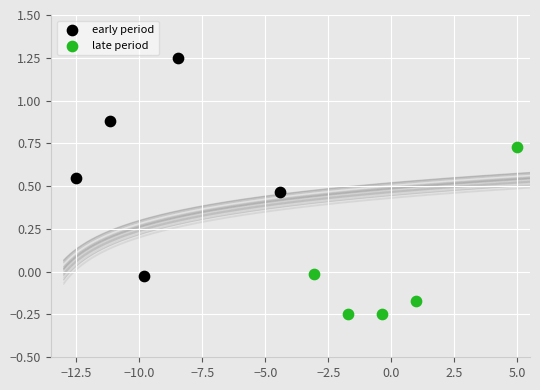

Which series contains the lowest Y value?

late period